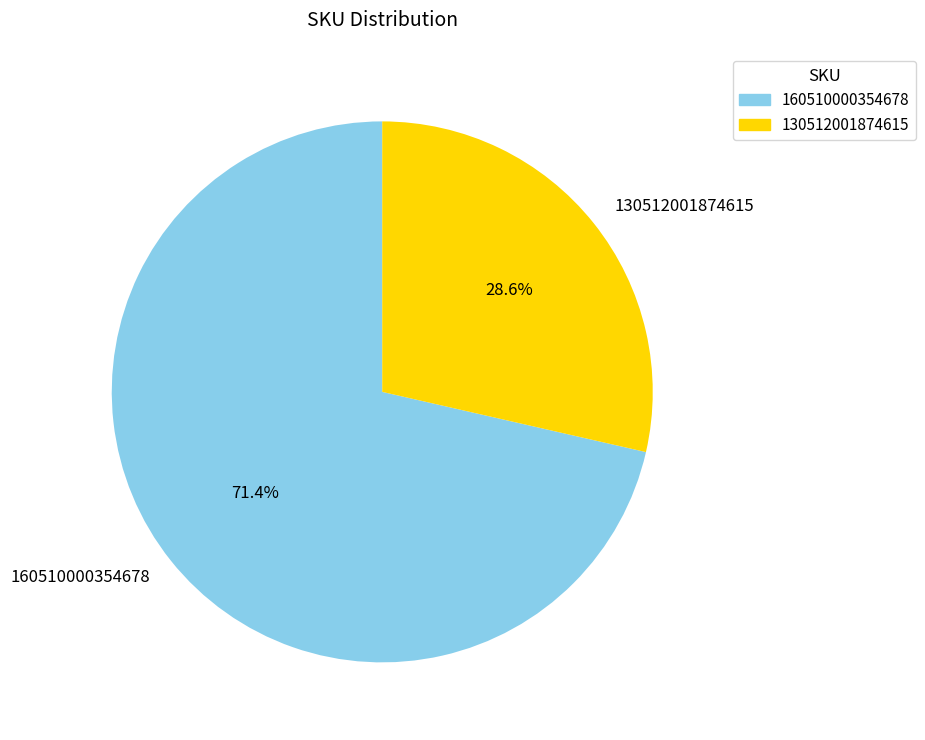

Rank the categories by value from highest to lowest.

160510000354678, 130512001874615